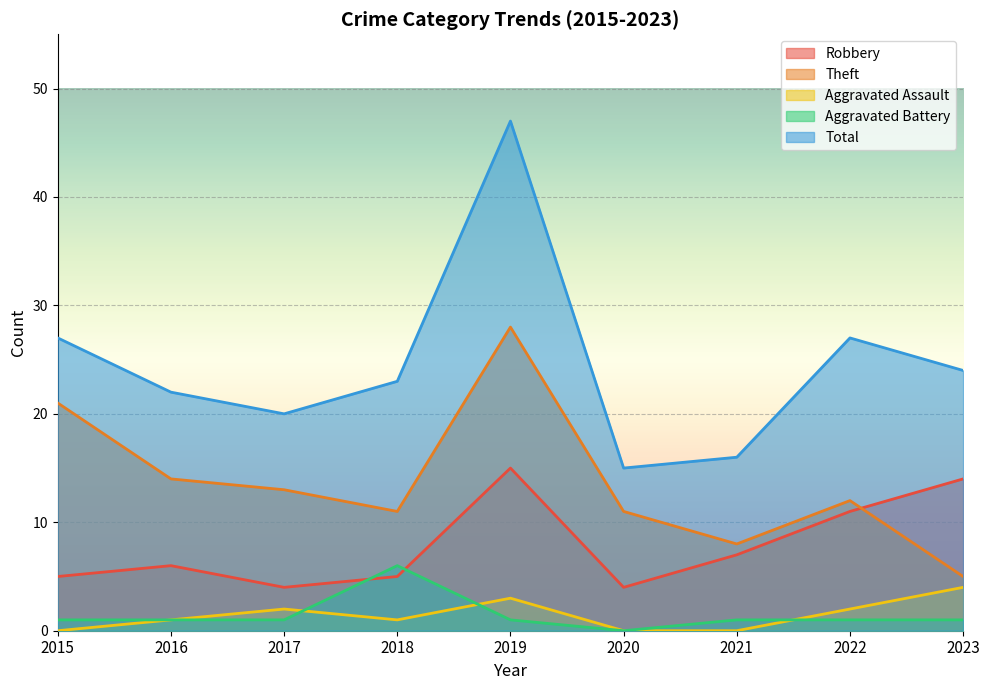

The Robbery series shows 3 at 2015. True or false?

False